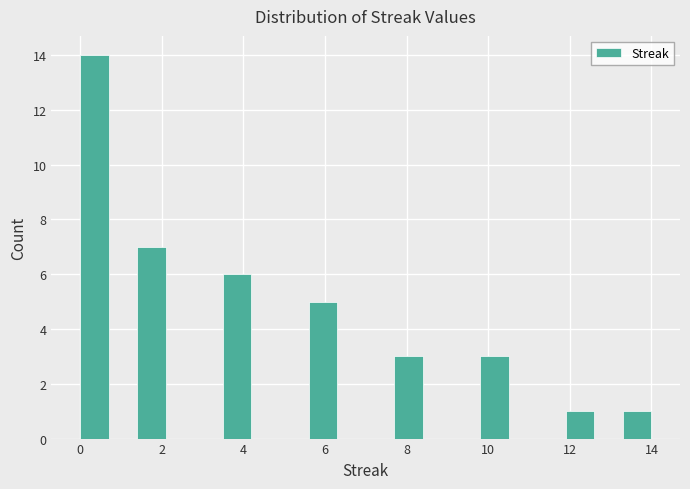

Read against the x-axis, roughly where is the centre of the tallest bar?

0.4